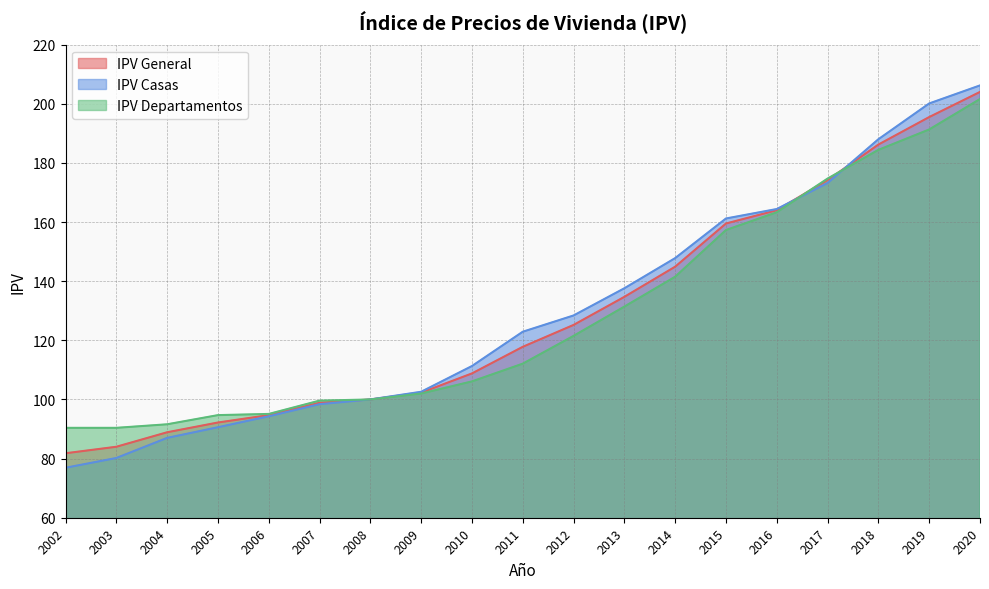

List the series in order of their peak value, highest first.

IPV Casas, IPV General, IPV Departamentos